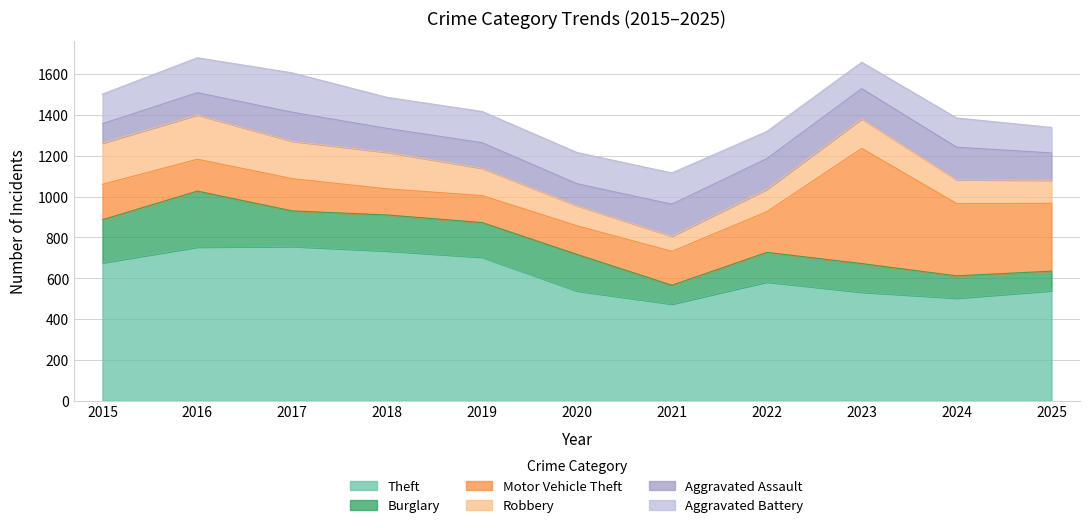

What is the difference between the Robbery values at 2021 and 2017?

109